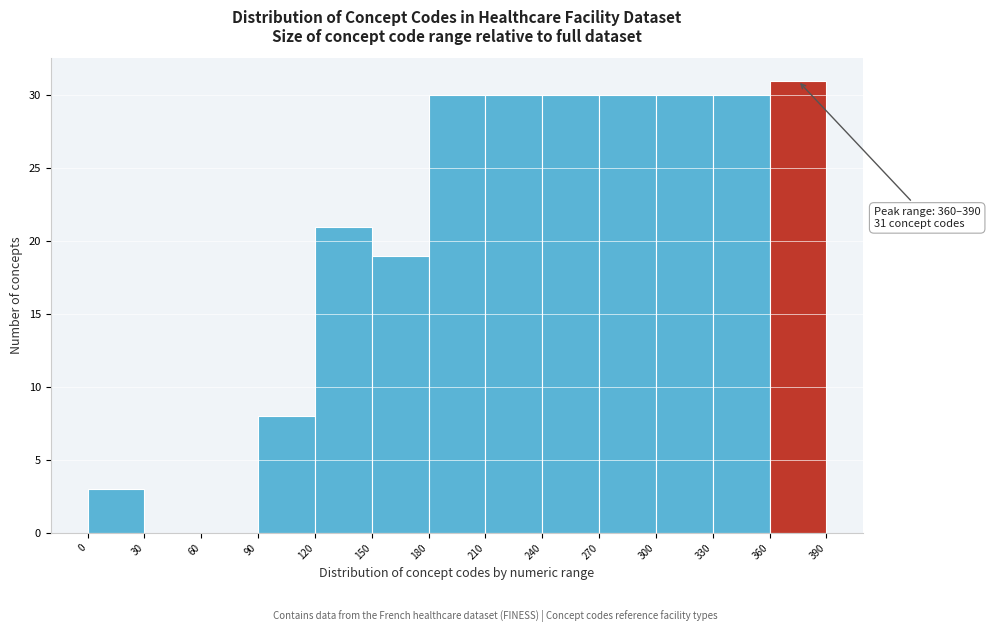

Which range on the x-axis has the tallest bar?

360 to 390